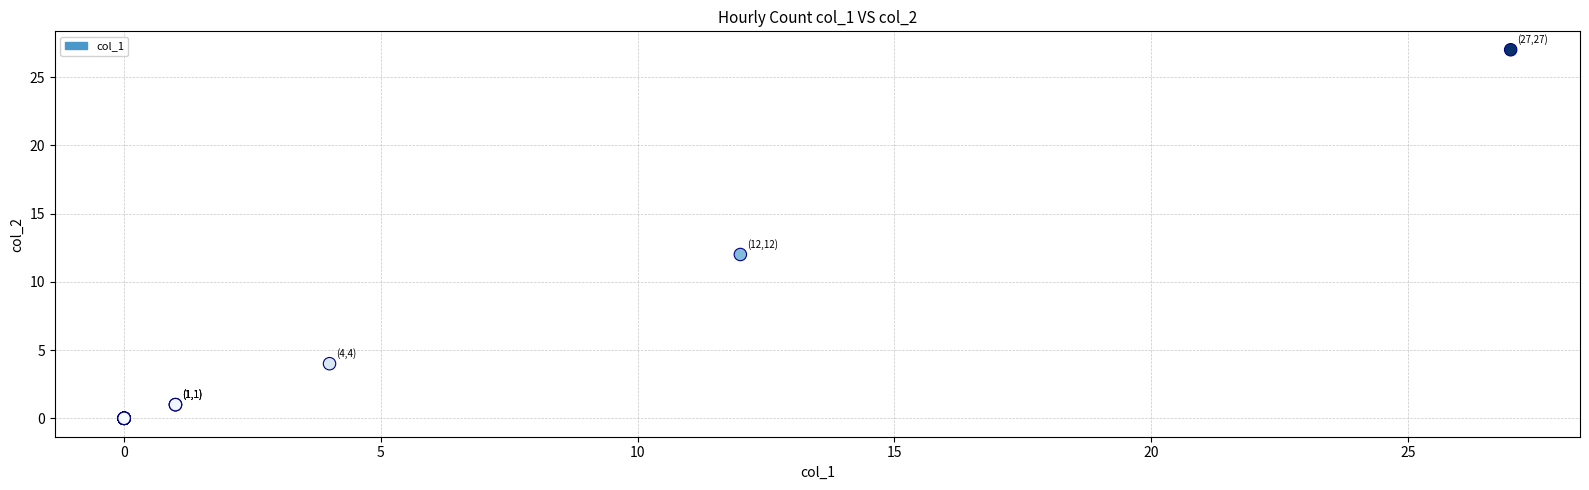

What Y value in the scatter plot is closest to 13?

12